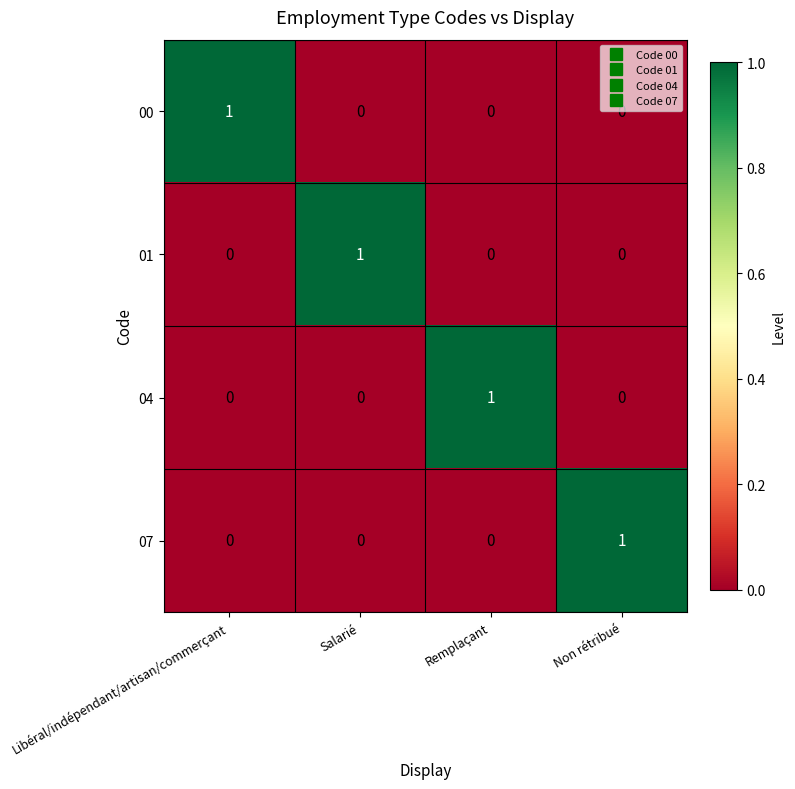

Count the 01 values in the range 0 to 1.

4